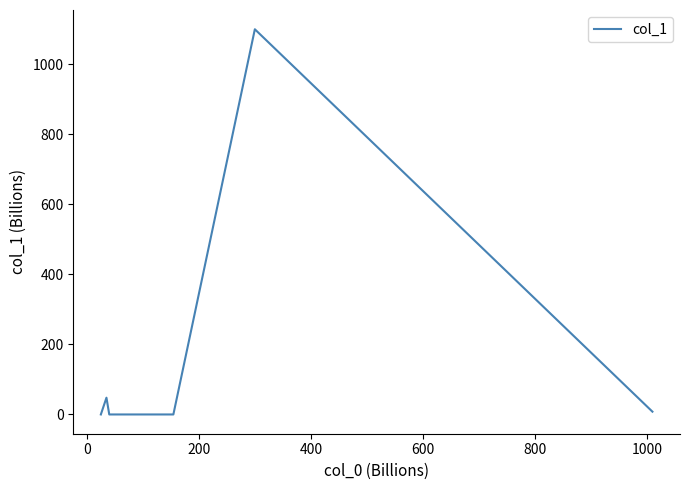

What is the difference between the maximum and second lowest values?

1100.0